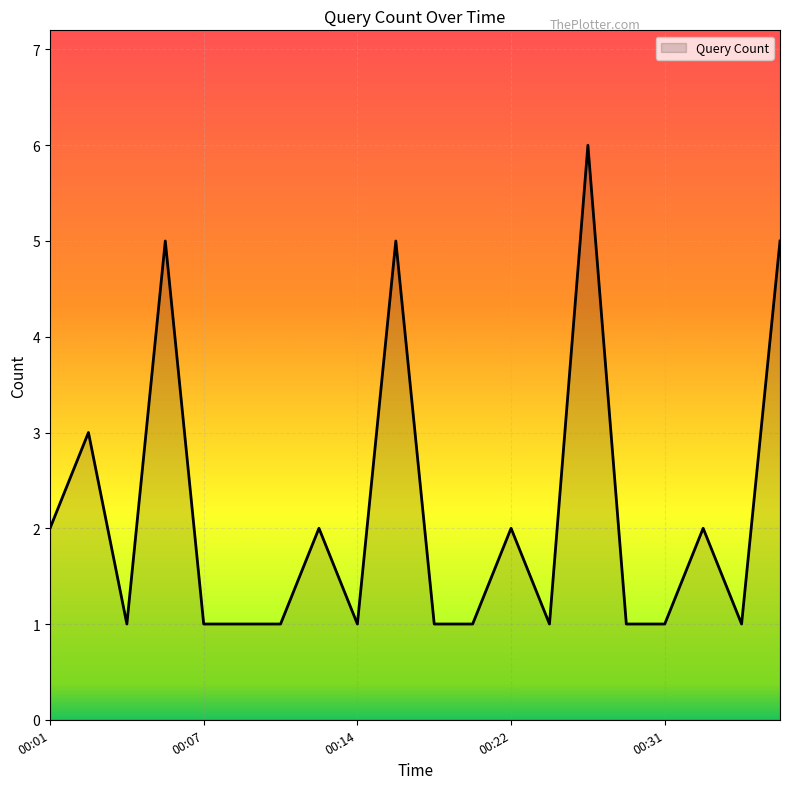

What is the maximum value shown in the chart?

6